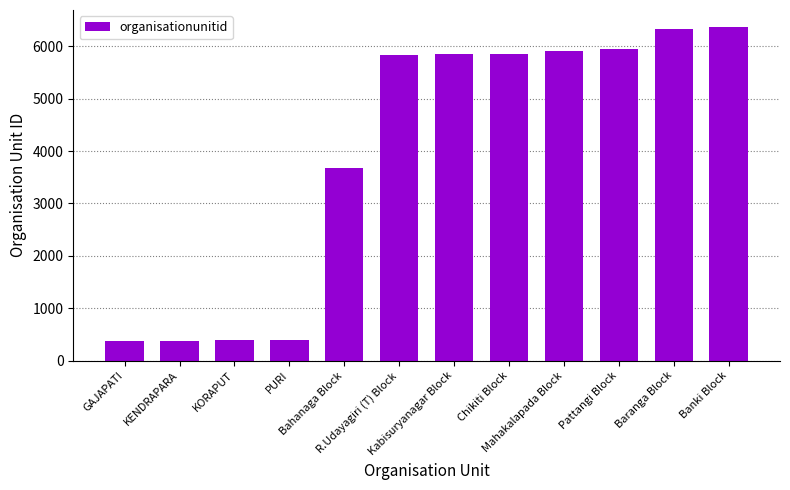

What is the average value?

3944